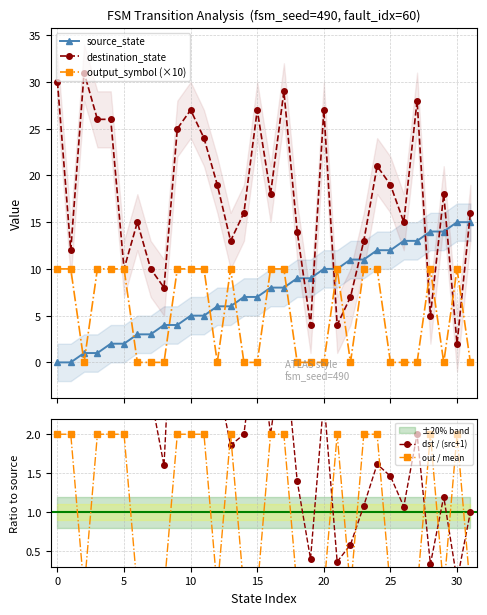

How many interior local peaks does the output_symbol (×10) series have?

4